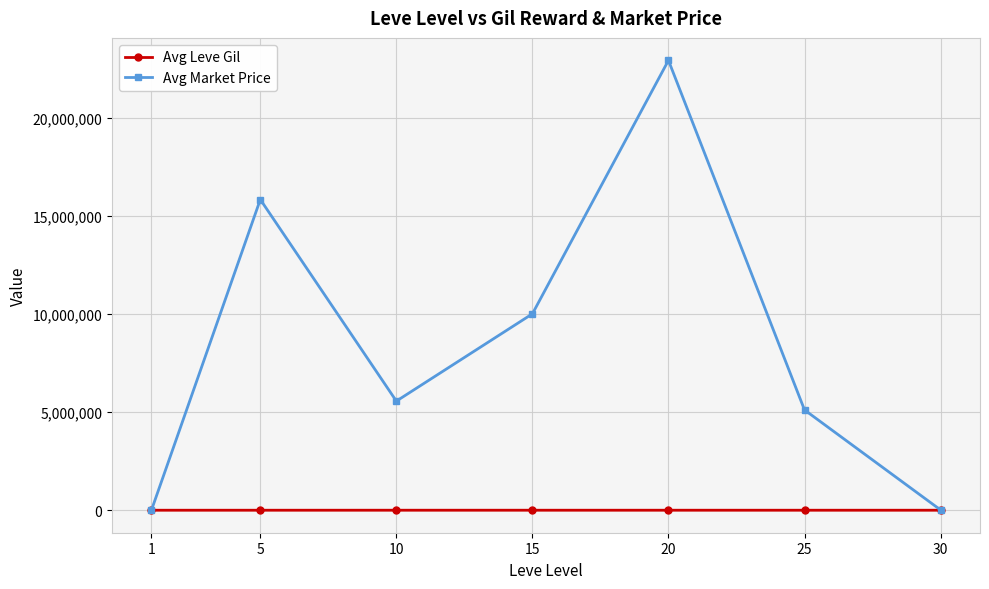

The value of Avg Market Price at 20 is 31030065.5. True or false?

False